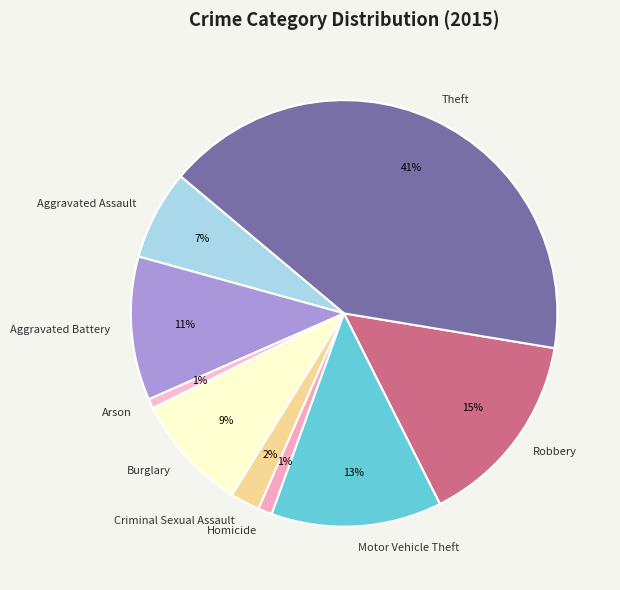

Which slice is the largest?

Theft